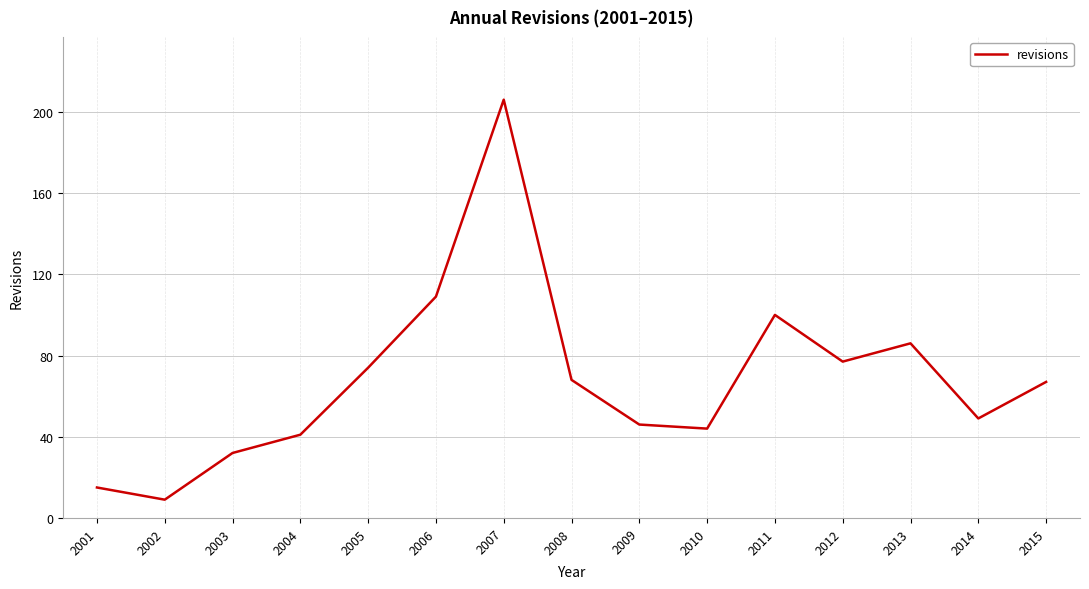

What is the change in value from 2003 to 2007?

+174